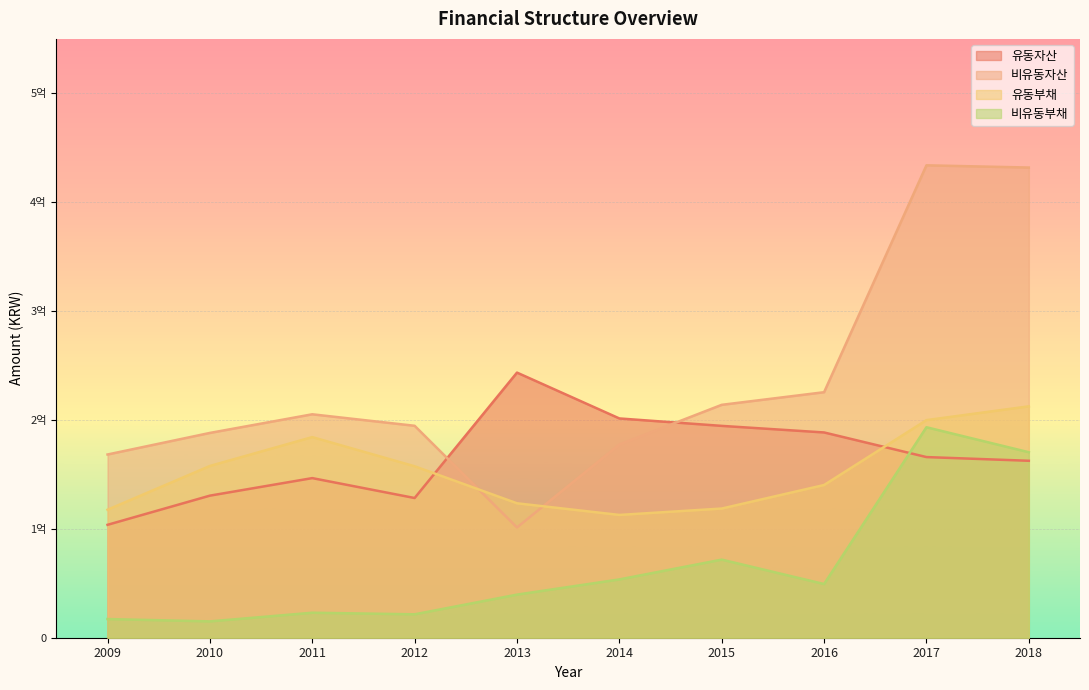

List the series in order of their peak value, highest first.

비유동자산, 유동자산, 유동부채, 비유동부채